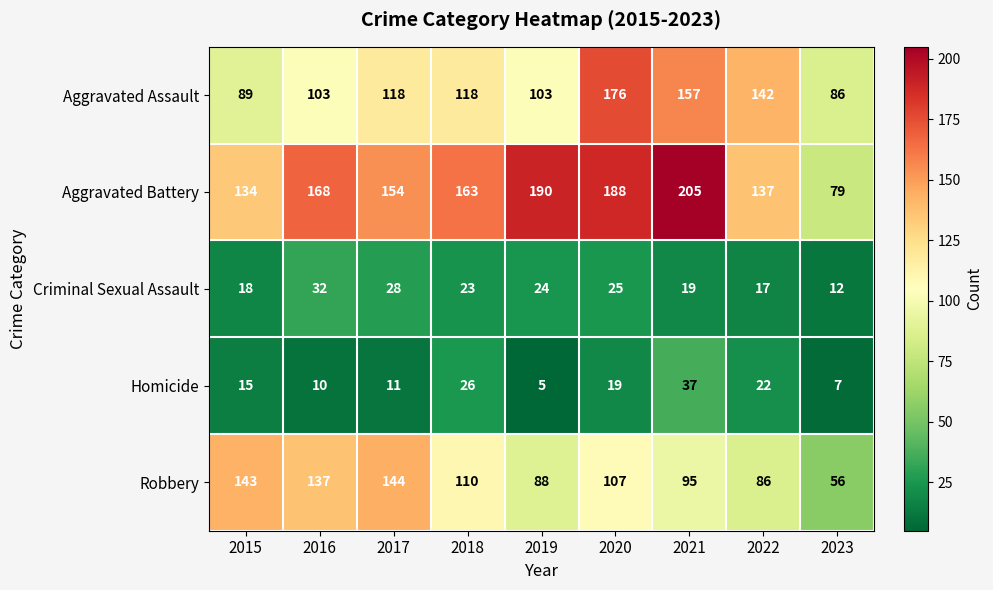

What is the sum of the Aggravated Battery values at 2020 and 2023?

267